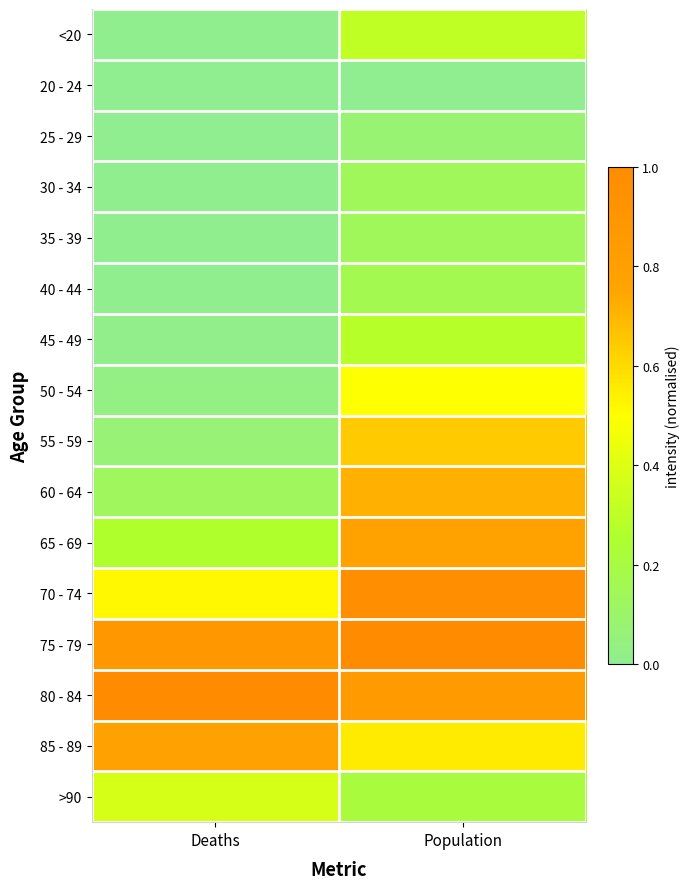

Which series has the largest total across all categories?

75 - 79